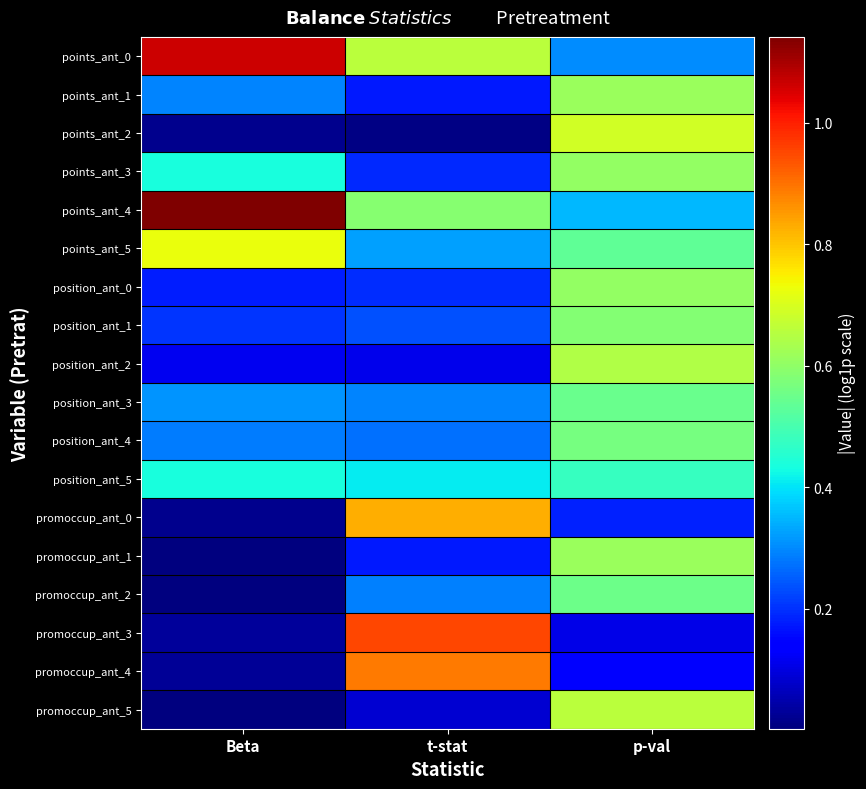

Reading left to right, what are all the values shown in this chart?

points_ant_0: Beta=1.1	t-stat=0.7	p-val=0.3
points_ant_1: Beta=0.3	t-stat=0.2	p-val=0.6
points_ant_2: Beta=0.0	t-stat=0.0	p-val=0.7
points_ant_3: Beta=0.4	t-stat=0.2	p-val=0.6
points_ant_4: Beta=1.1	t-stat=0.6	p-val=0.4
points_ant_5: Beta=0.7	t-stat=0.3	p-val=0.5
position_ant_0: Beta=0.2	t-stat=0.2	p-val=0.6
position_ant_1: Beta=0.2	t-stat=0.2	p-val=0.6
position_ant_2: Beta=0.1	t-stat=0.1	p-val=0.6
position_ant_3: Beta=0.3	t-stat=0.3	p-val=0.5
position_ant_4: Beta=0.3	t-stat=0.3	p-val=0.6
position_ant_5: Beta=0.4	t-stat=0.4	p-val=0.5
promoccup_ant_0: Beta=0.0	t-stat=0.8	p-val=0.2
promoccup_ant_1: Beta=0.0	t-stat=0.2	p-val=0.6
promoccup_ant_2: Beta=0.0	t-stat=0.3	p-val=0.6
promoccup_ant_3: Beta=0.0	t-stat=1.0	p-val=0.1
promoccup_ant_4: Beta=0.0	t-stat=0.9	p-val=0.1
promoccup_ant_5: Beta=0.0	t-stat=0.1	p-val=0.7